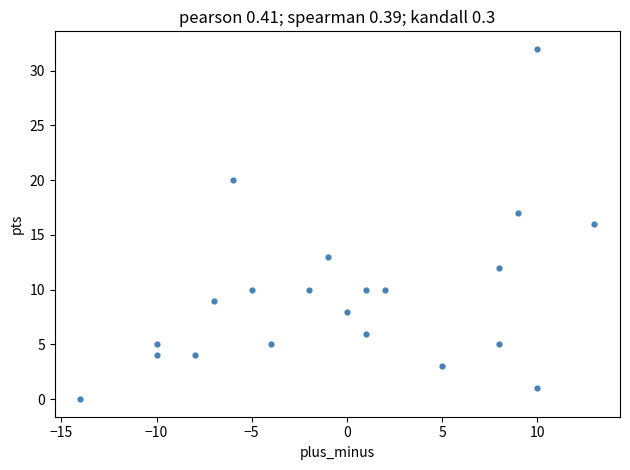

What is the range of X values (max minus min)?

27